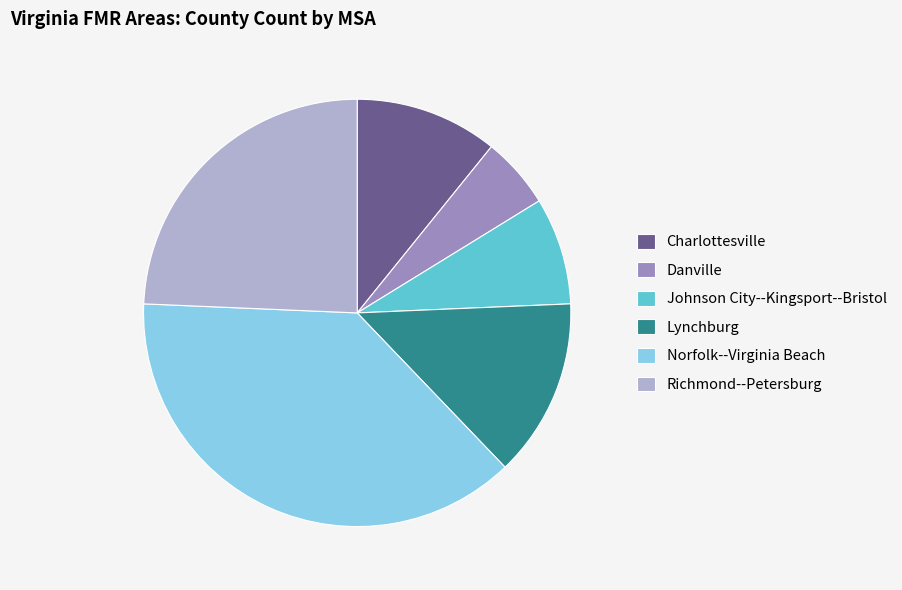

Does Norfolk--Virginia Beach account for over 50% of the chart?

No